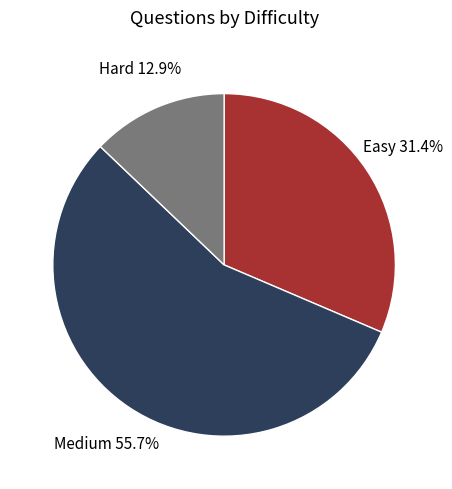

Do Medium and Hard together represent more than half of the pie?

Yes